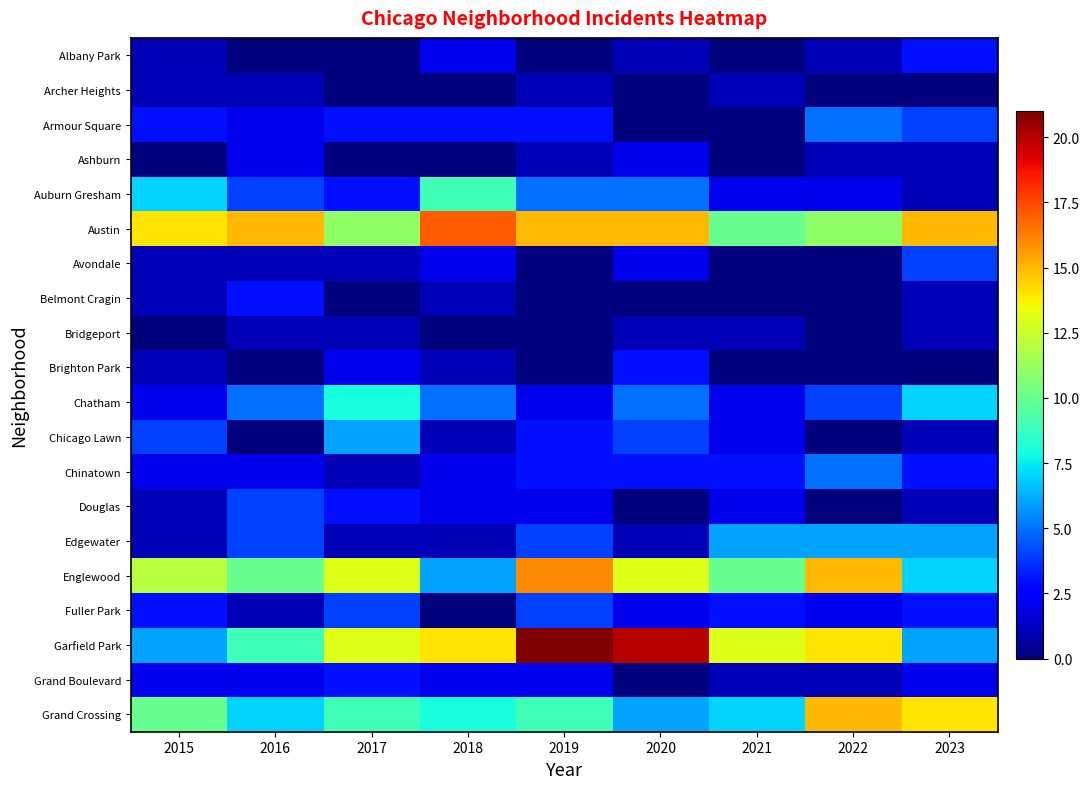

Which series has the largest range (max minus min)?

Garfield Park